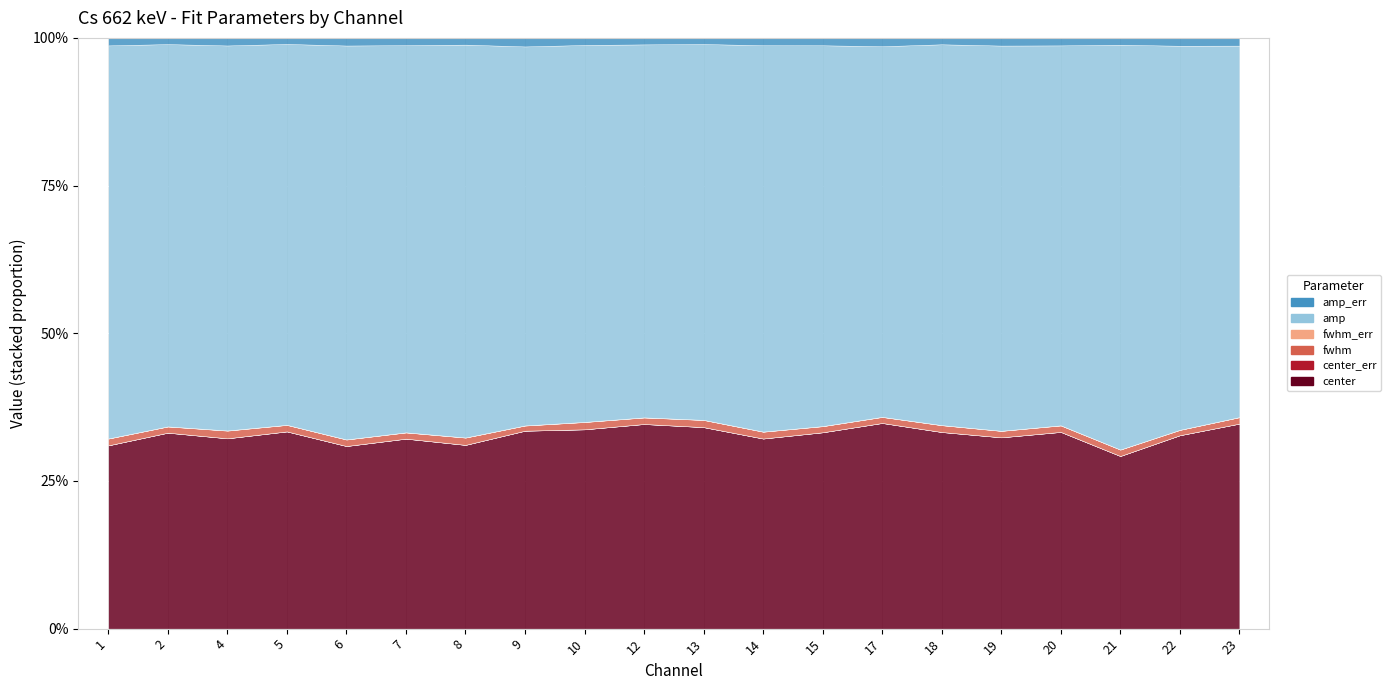

What is the difference between the maximum and minimum values in the amp_err series?

212.4